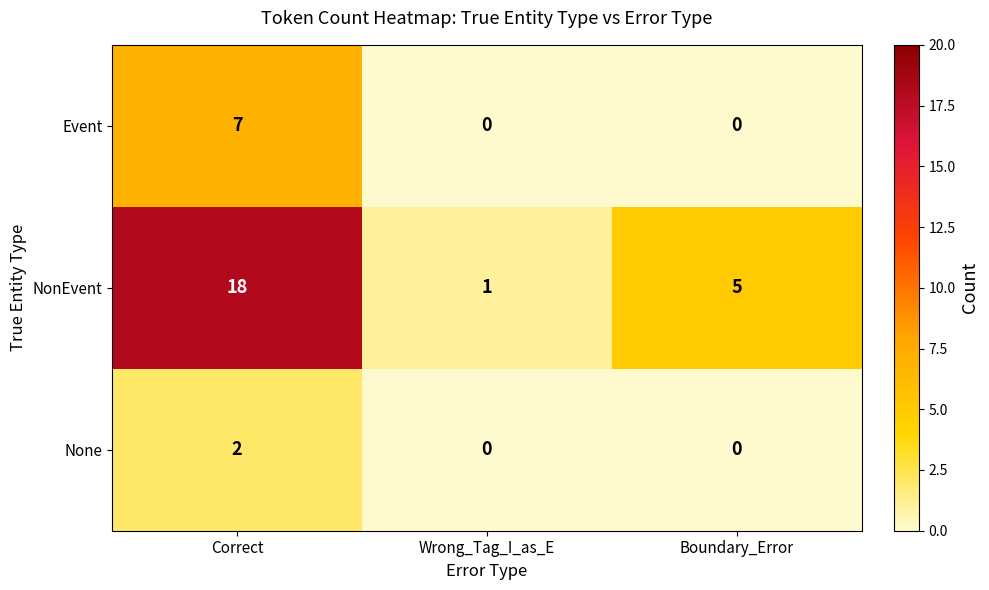

At which category does the chart reach its peak across all series?

Correct